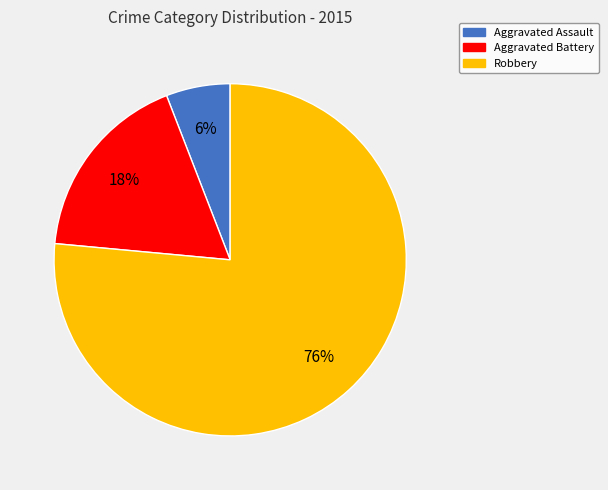

To the nearest percent, what is the combined percentage of Robbery and Aggravated Assault?

82%